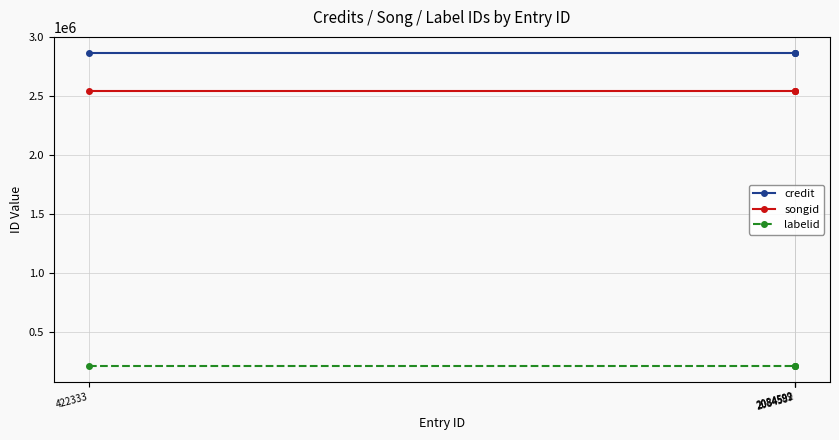

What are all the series names shown in the legend?

credit, songid, labelid